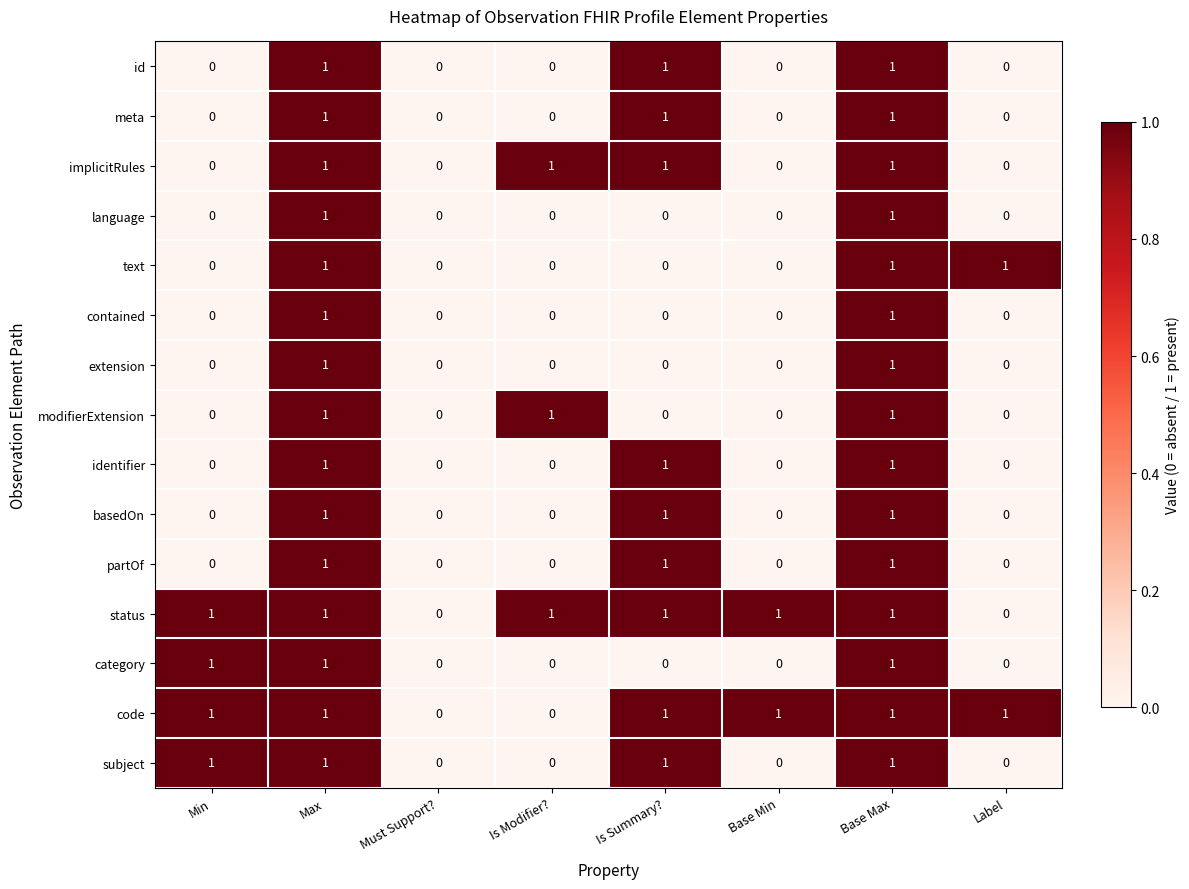

What is the sum of all status values?

6